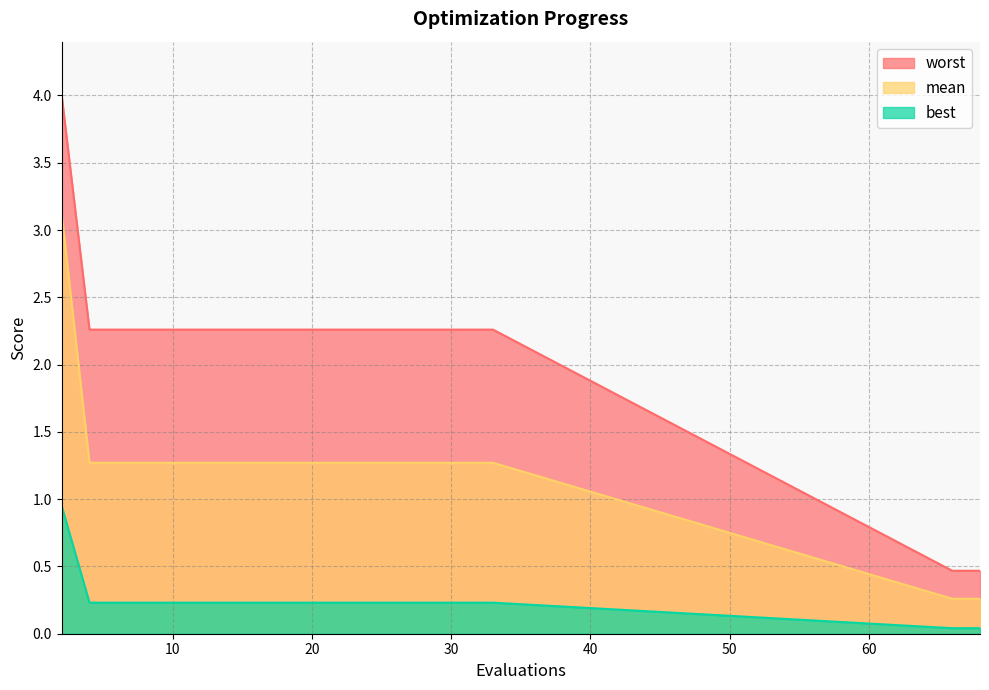

What is the total value across all series at 68?

0.8